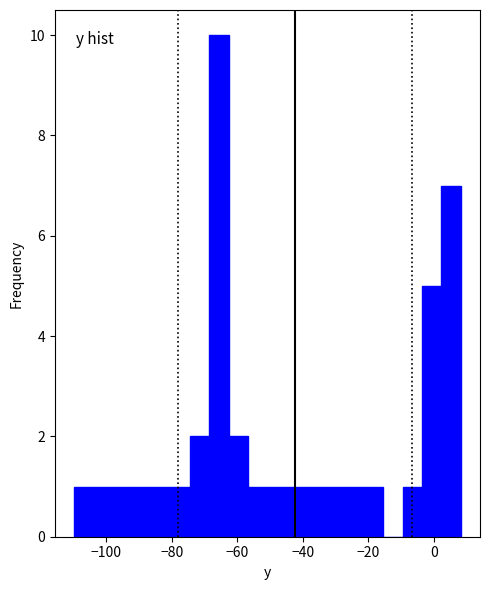

Read against the x-axis, roughly where is the centre of the tallest bar?

-66